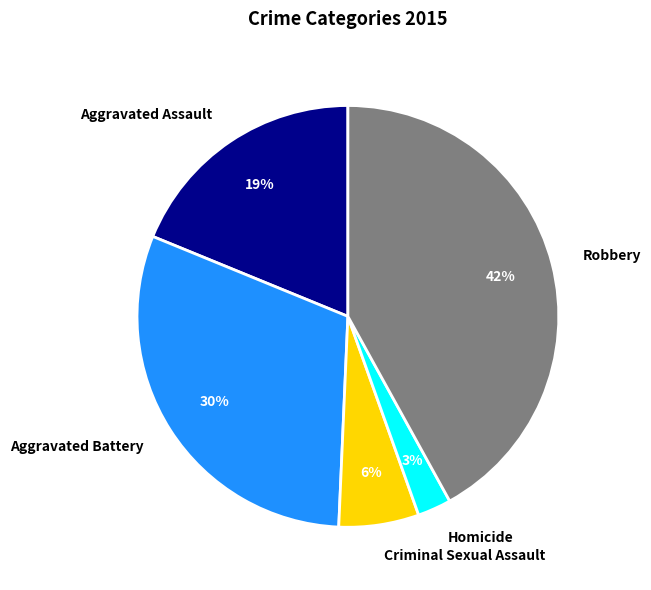

Does any single category account for the majority?

No